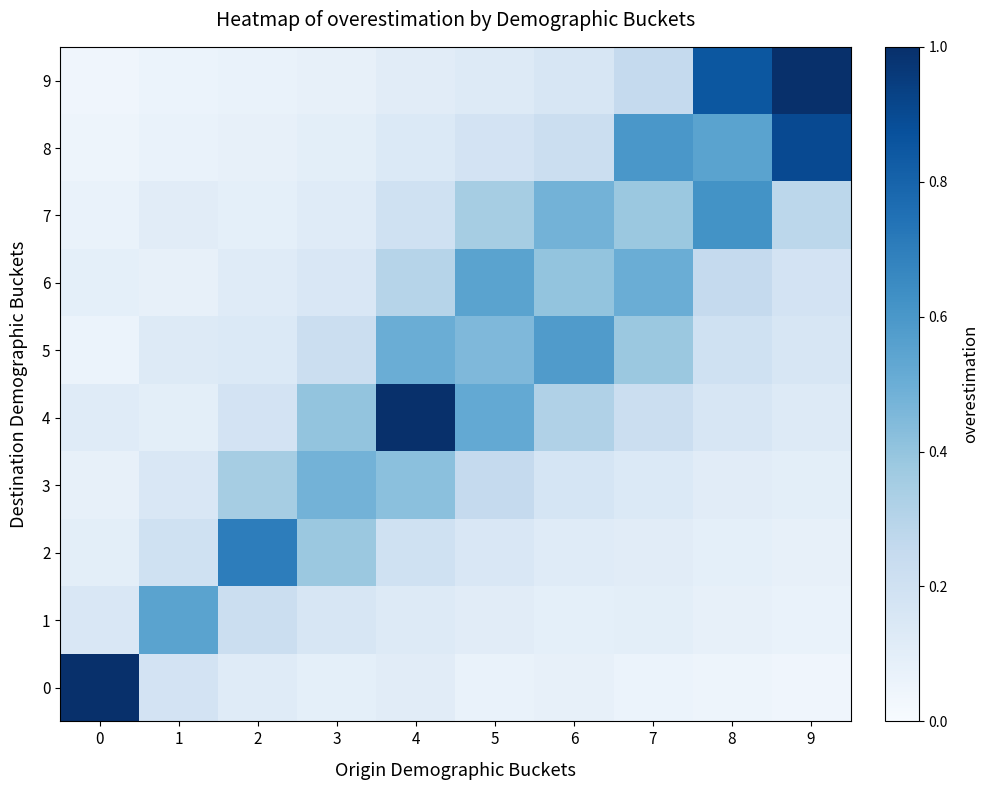

Rank the series by their maximum value, from highest to lowest.

0, 4, 9, 8, 2, 7, 5, 1, 6, 3